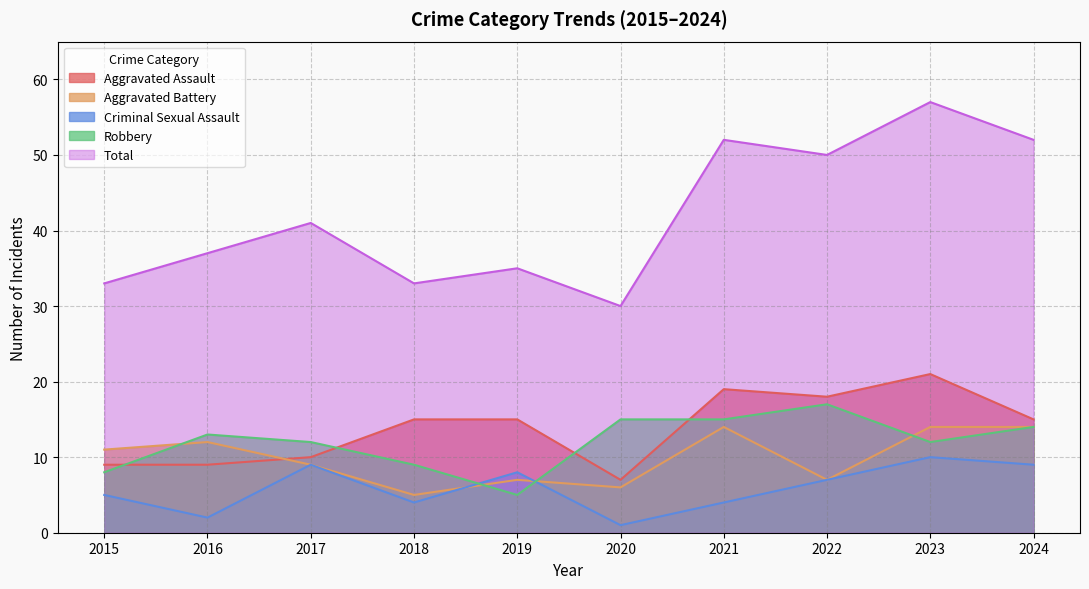

How many times do Aggravated Battery and Robbery cross each other?

4